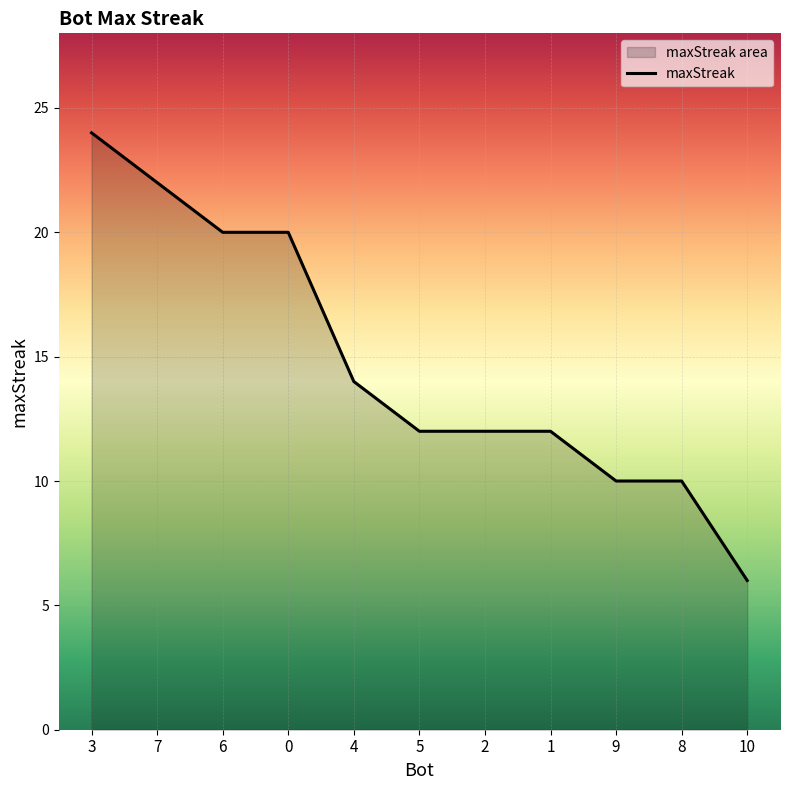

What is the minimum value shown in the chart?

6